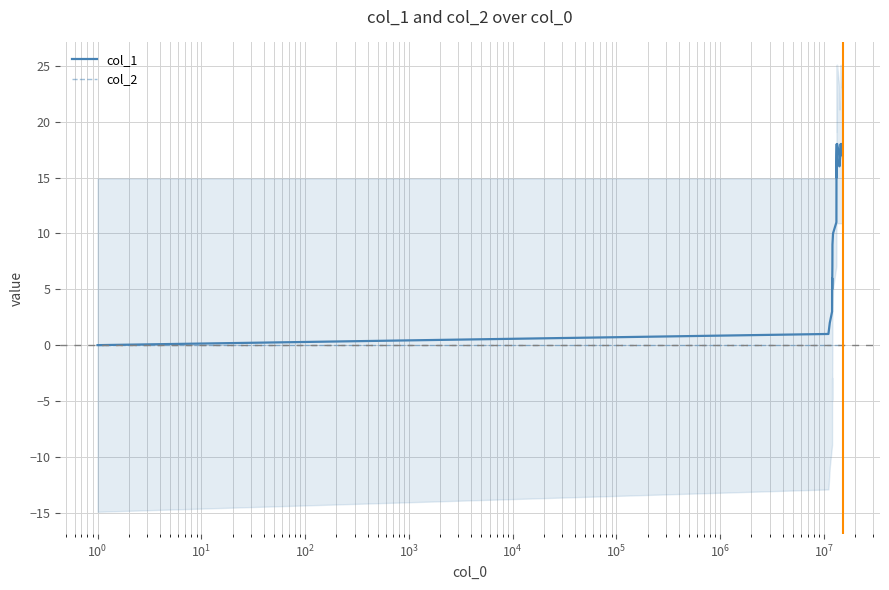

List the series in order of their overall mean, highest first.

col_1, col_2